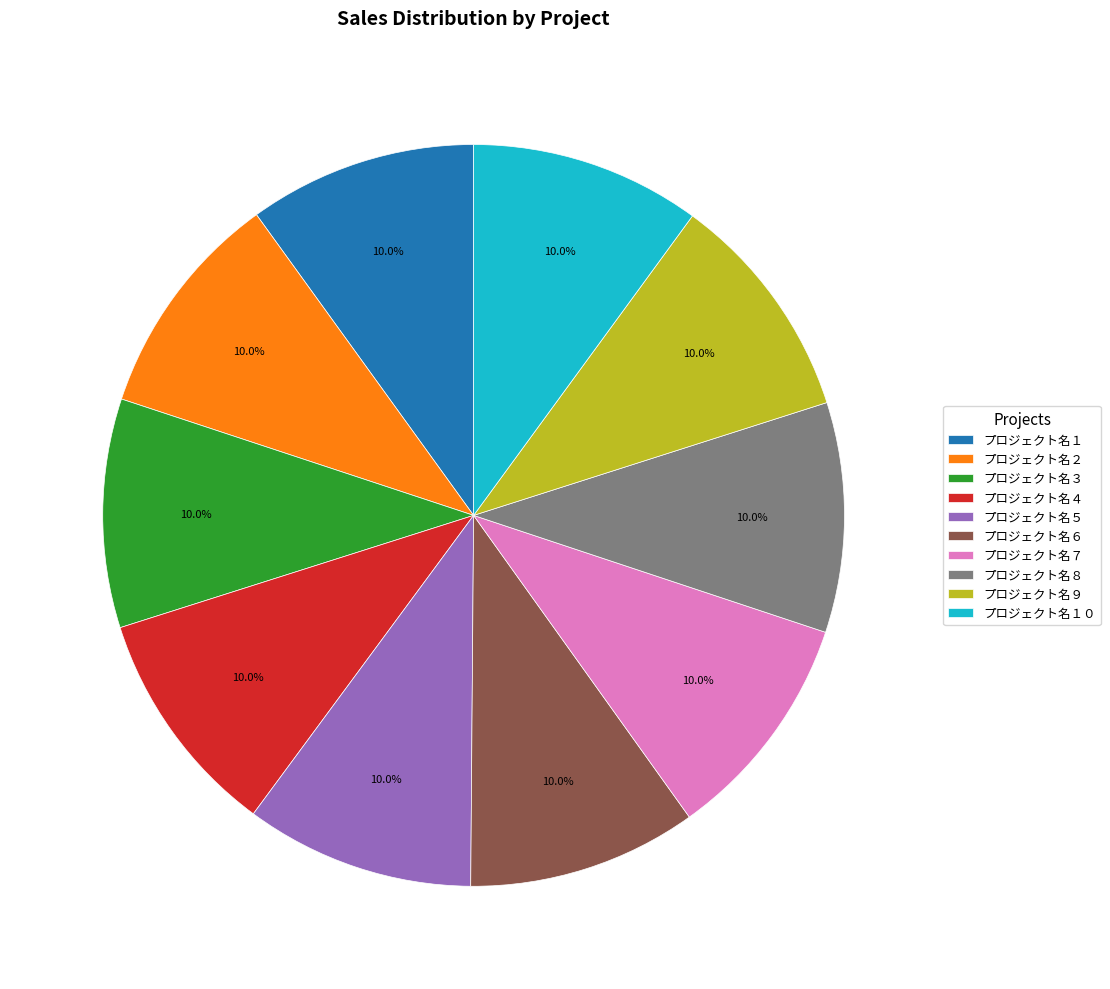

How many slices are in this pie chart?

10